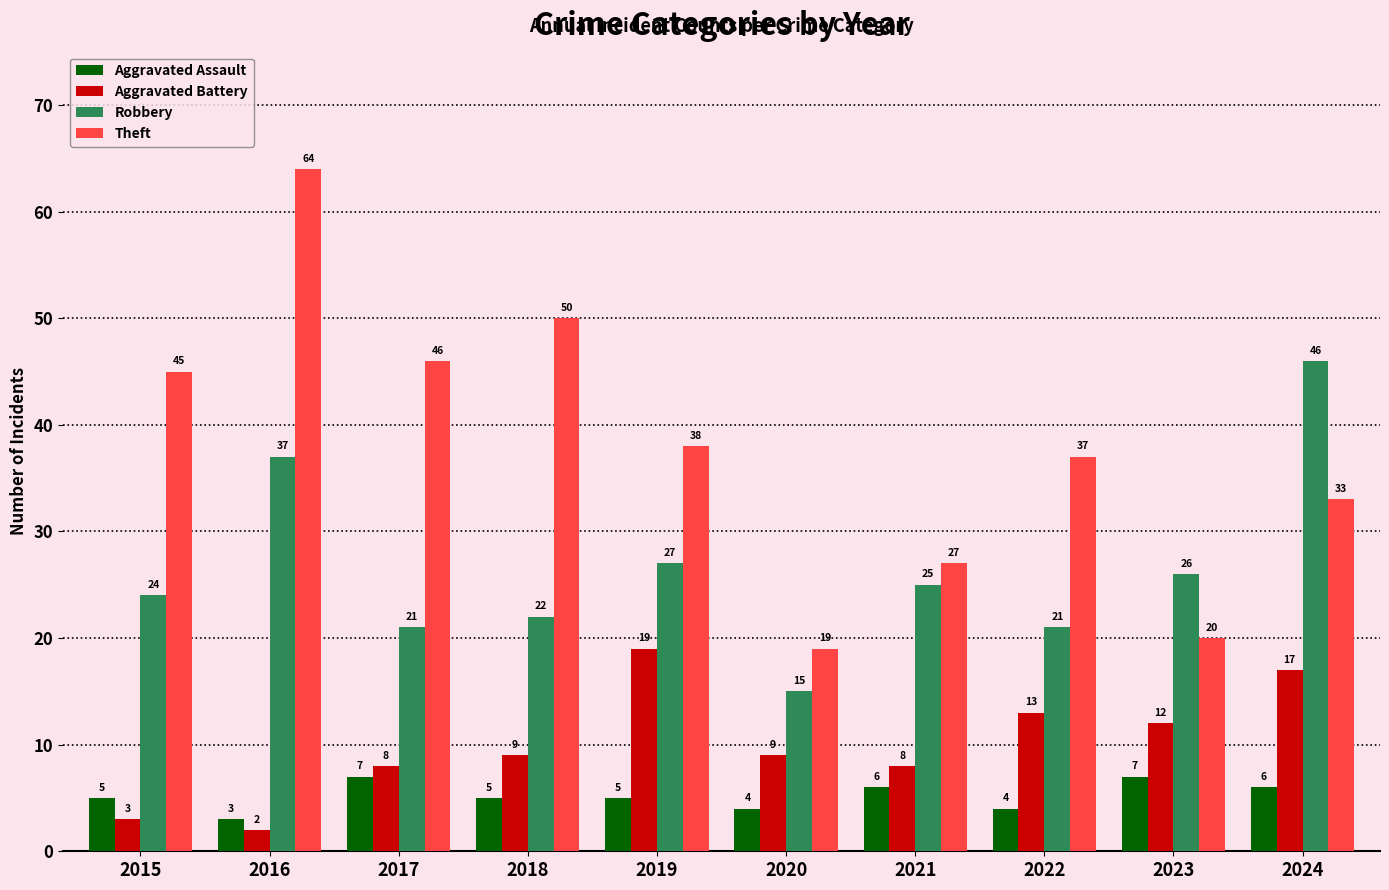

How many data points in Aggravated Assault are less than 5?

3